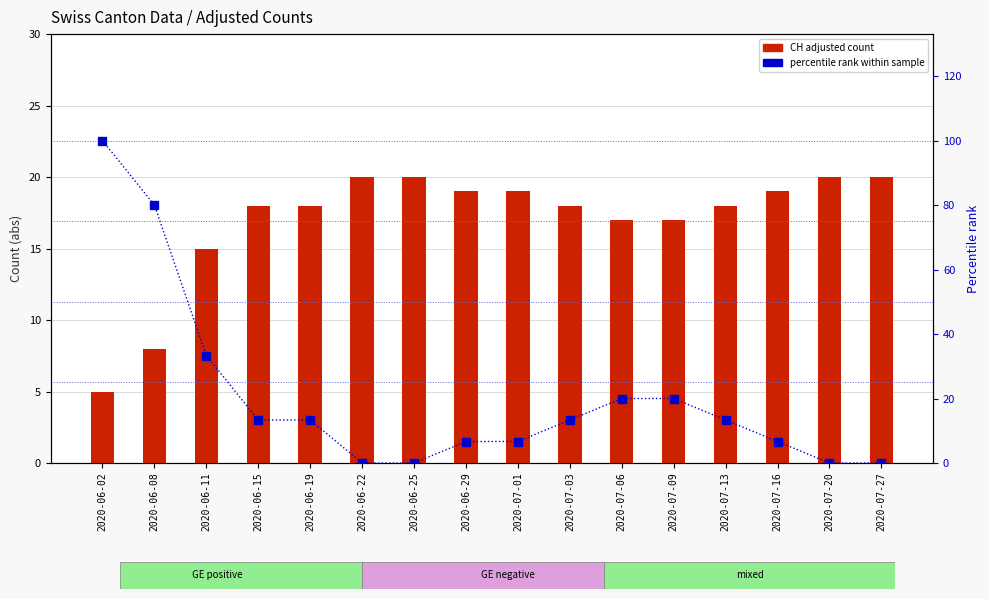

Which series has the widest spread of values?

percentile rank within sample